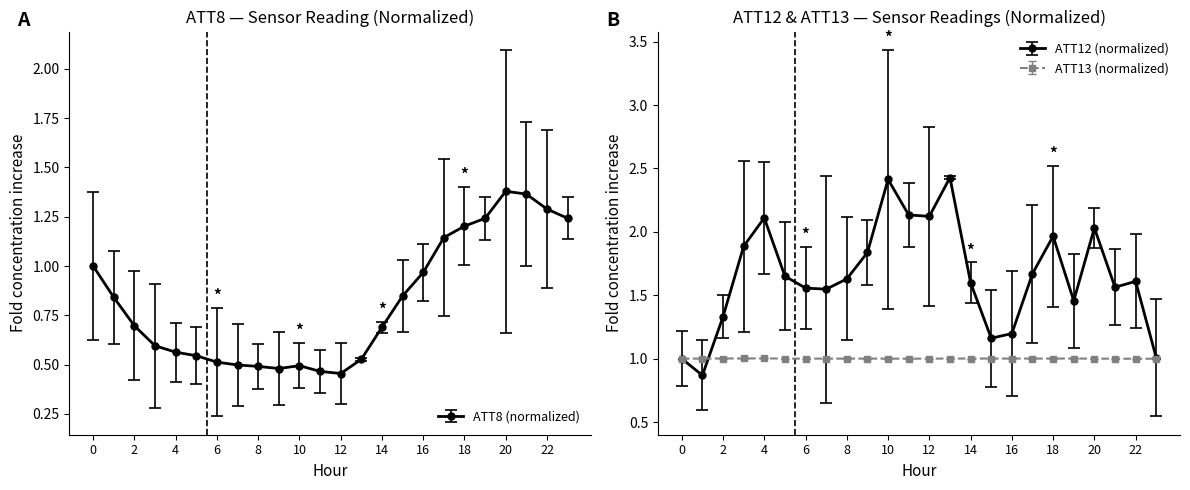

What is the value of the ATT8 point at the 23rd from the left?

1.3